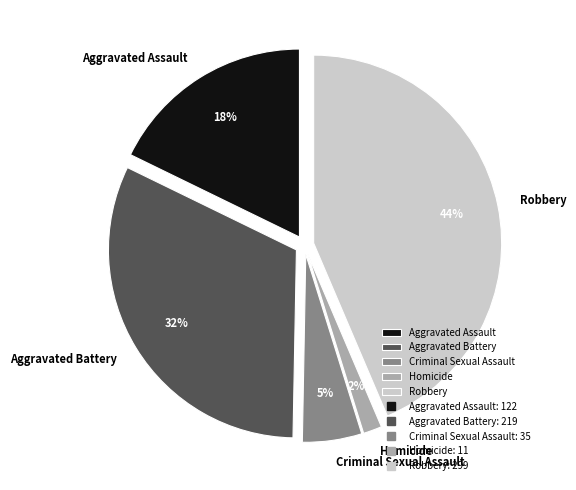

How many segments does this pie chart have?

5